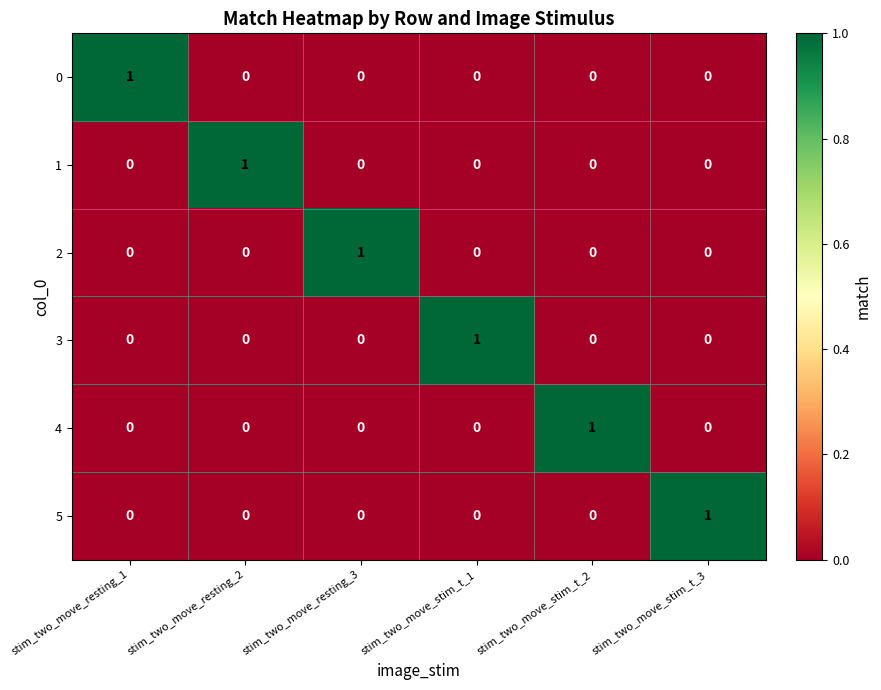

Count the 5 values in the range 0 to 1.

6